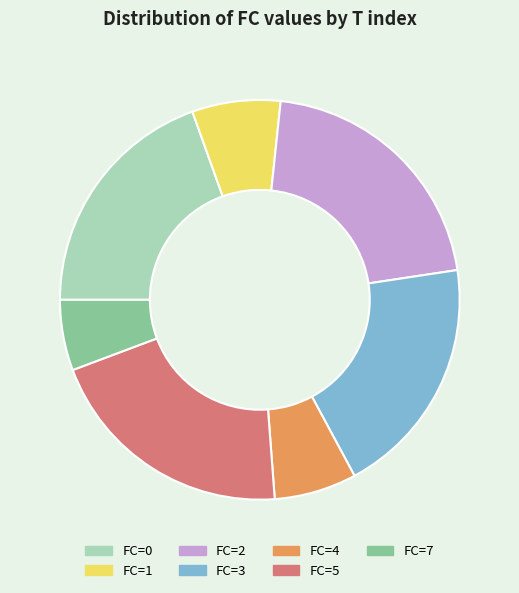

Is the sum of FC=7 and FC=2 greater than half?

No